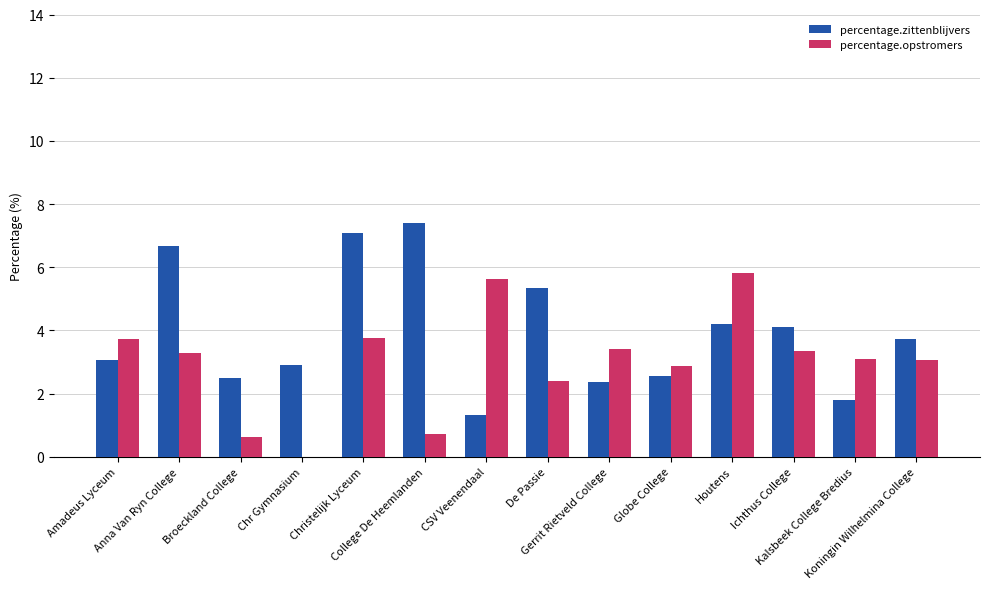

What is the sum of all percentage.opstromers values?

41.7